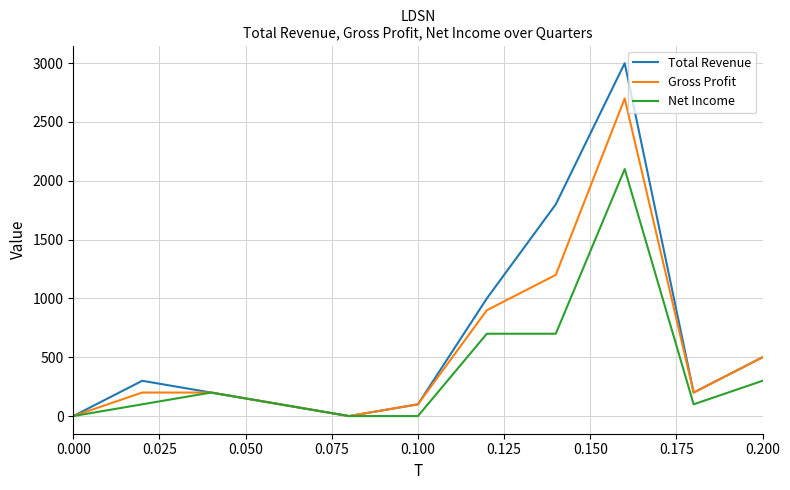

List the series in order of their overall mean, highest first.

Total Revenue, Gross Profit, Net Income